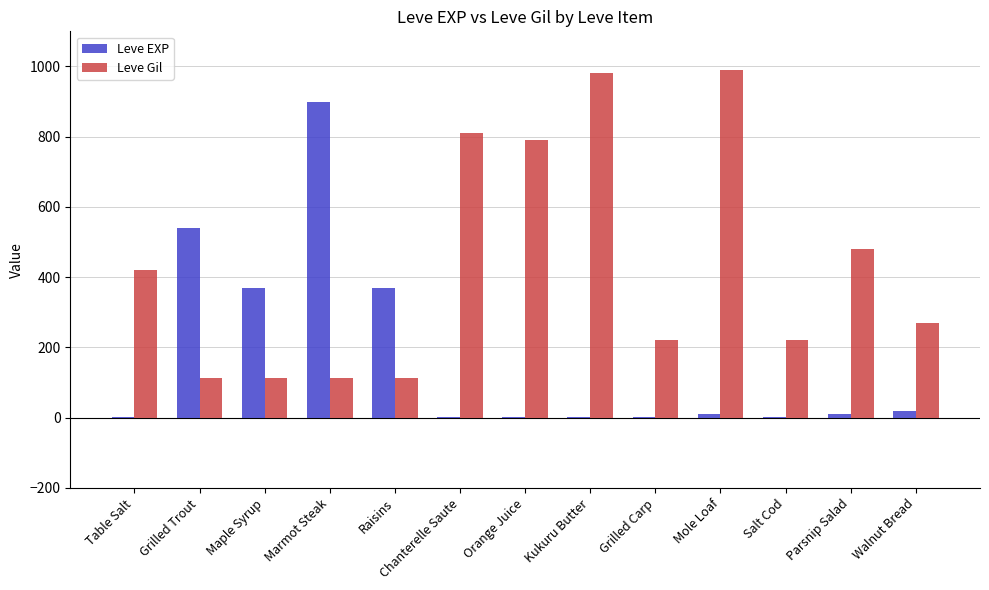

What is the sum of all Leve EXP values?

2229